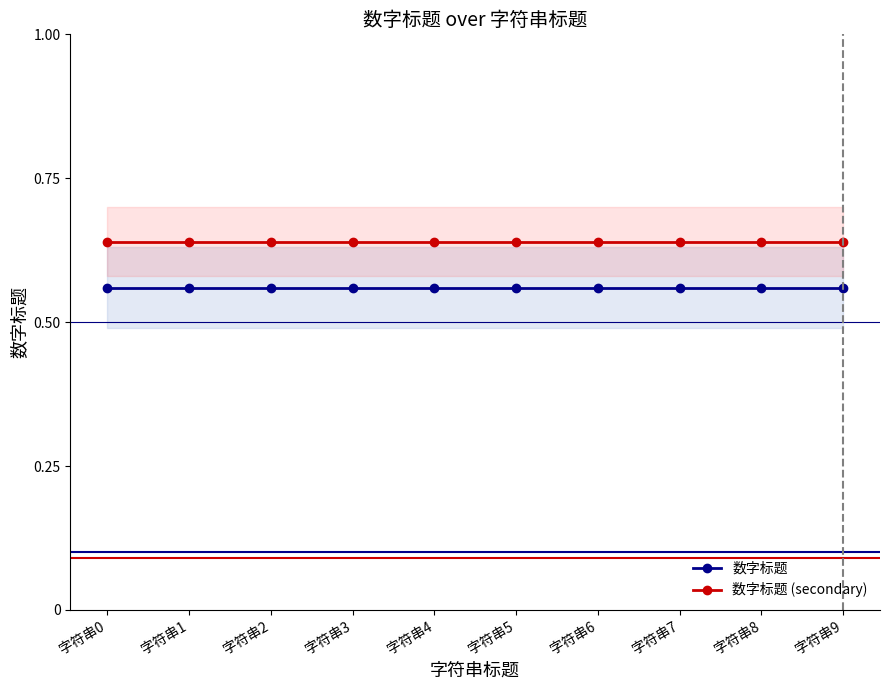

The 数字标题 (secondary) series shows 0.1 at 字符串1. True or false?

False